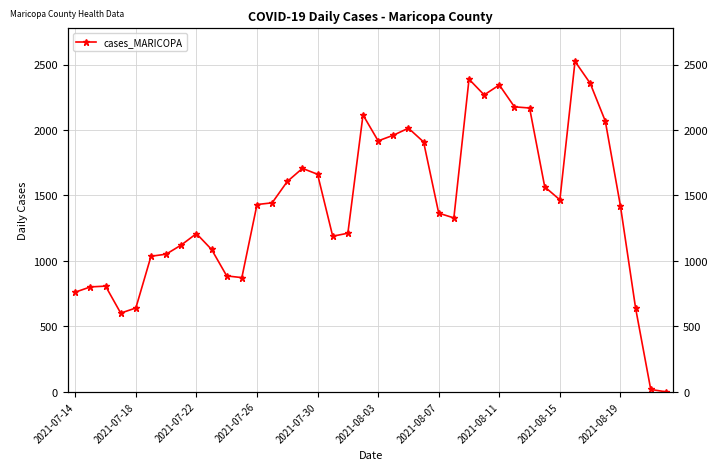

Approximately how many times larger is the value at 28 compared to 18?

1.9